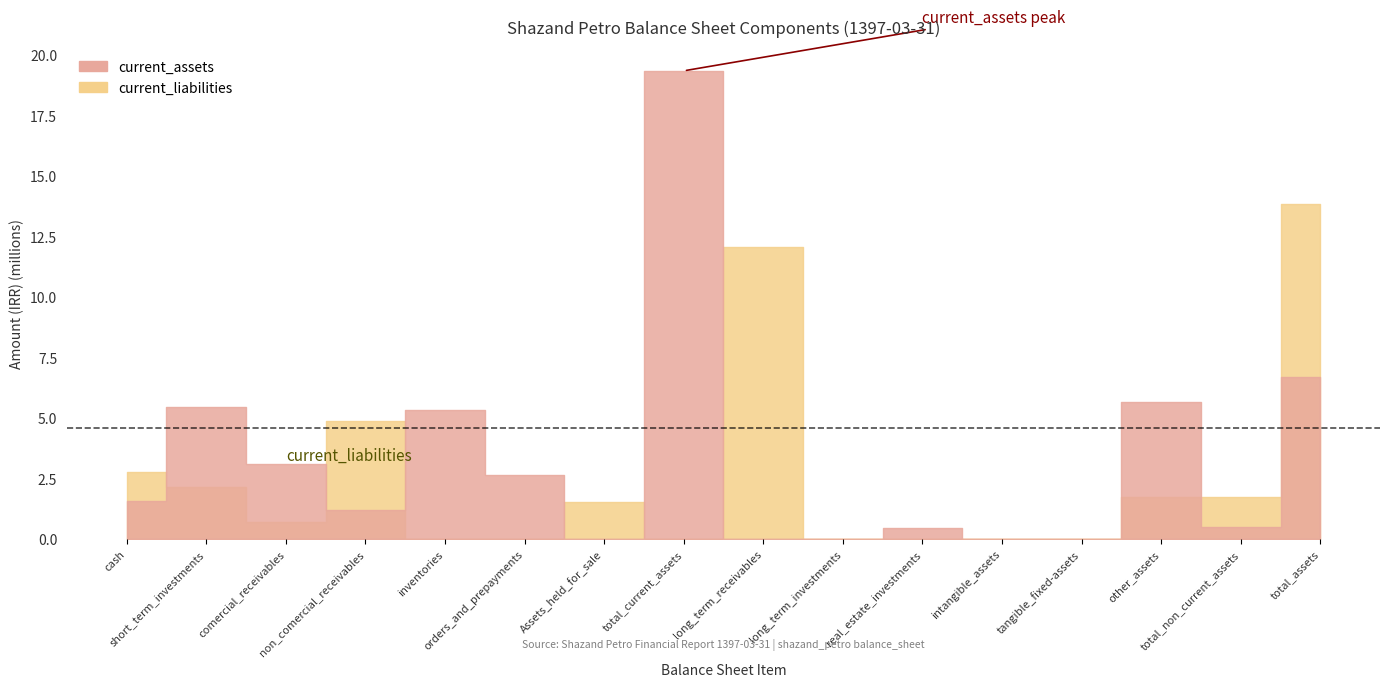

Where is the first local maximum for current_liabilities?

non_comercial_receivables